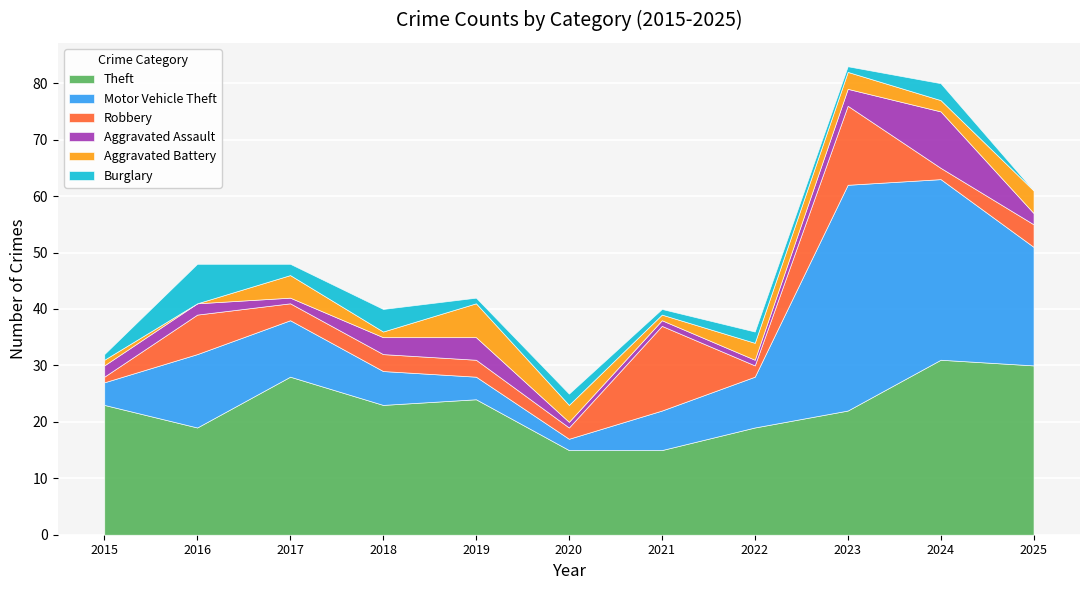

How many intersections are there between Aggravated Assault and Aggravated Battery?

4